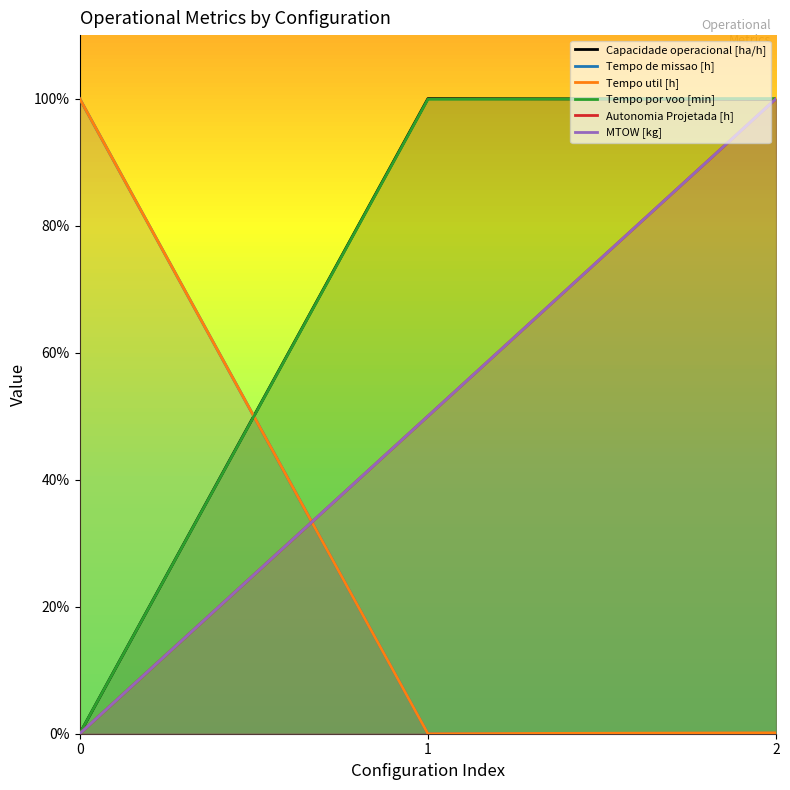

Between 1 and 2, which is larger?

1